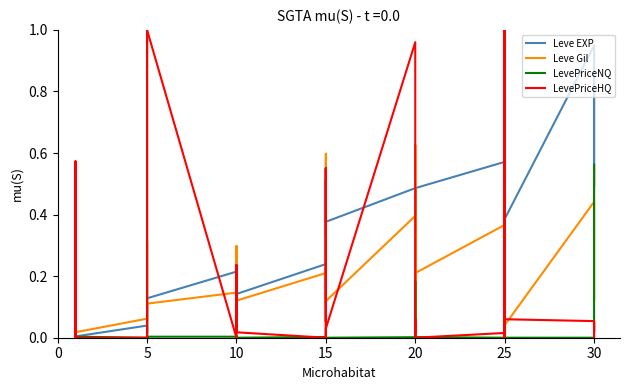

What are all the series names shown in the legend?

Leve EXP, Leve Gil, LevePriceNQ, LevePriceHQ